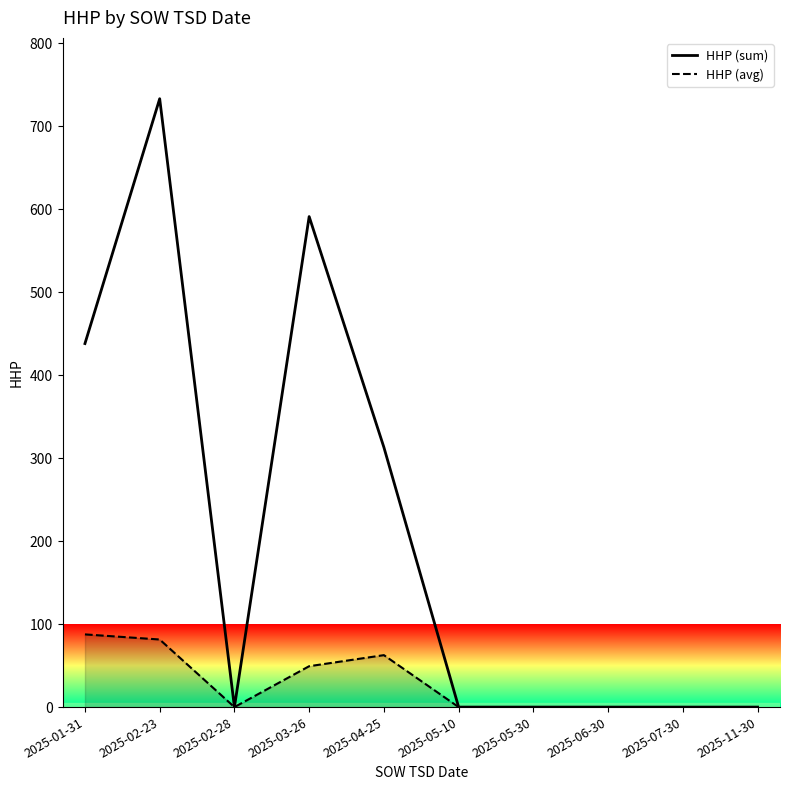

Between 2025-02-23 and 2025-04-25, which series saw the biggest shift?

HHP (sum)